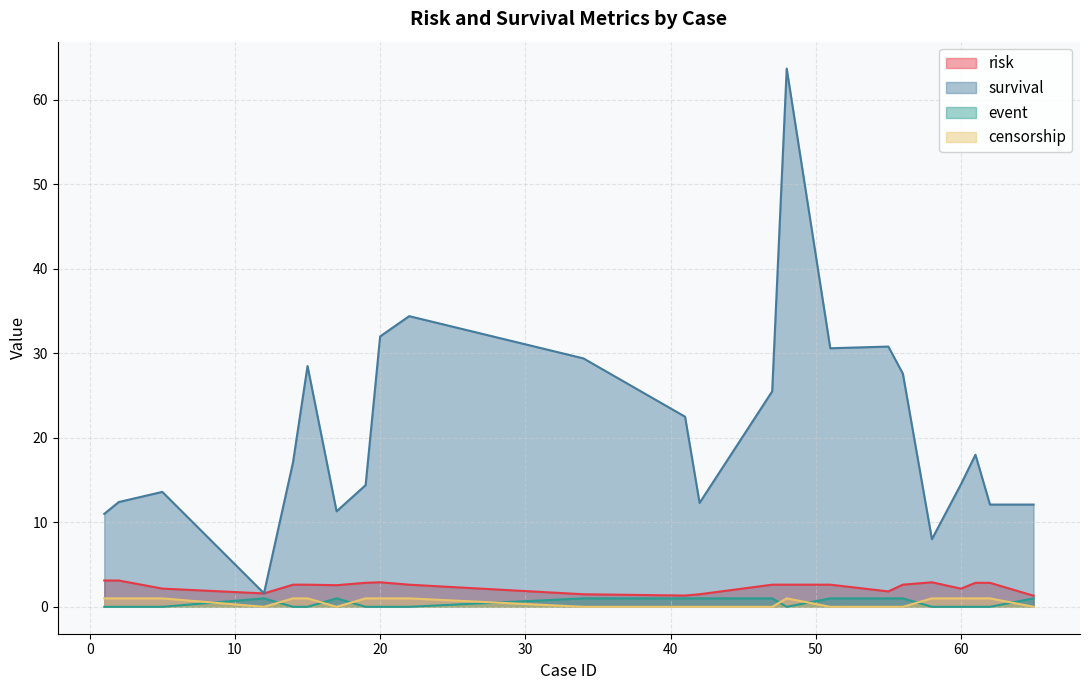

Which series has the largest total across all categories?

survival